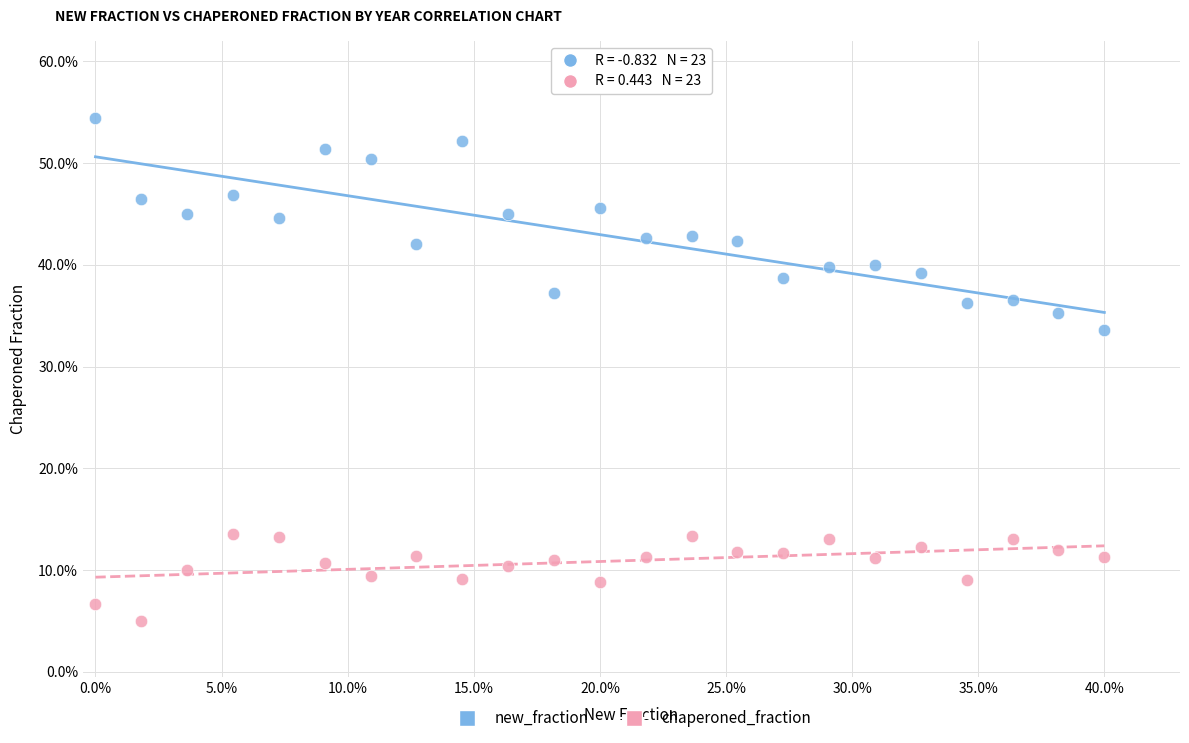

Which series reaches the maximum Y coordinate?

new_fraction